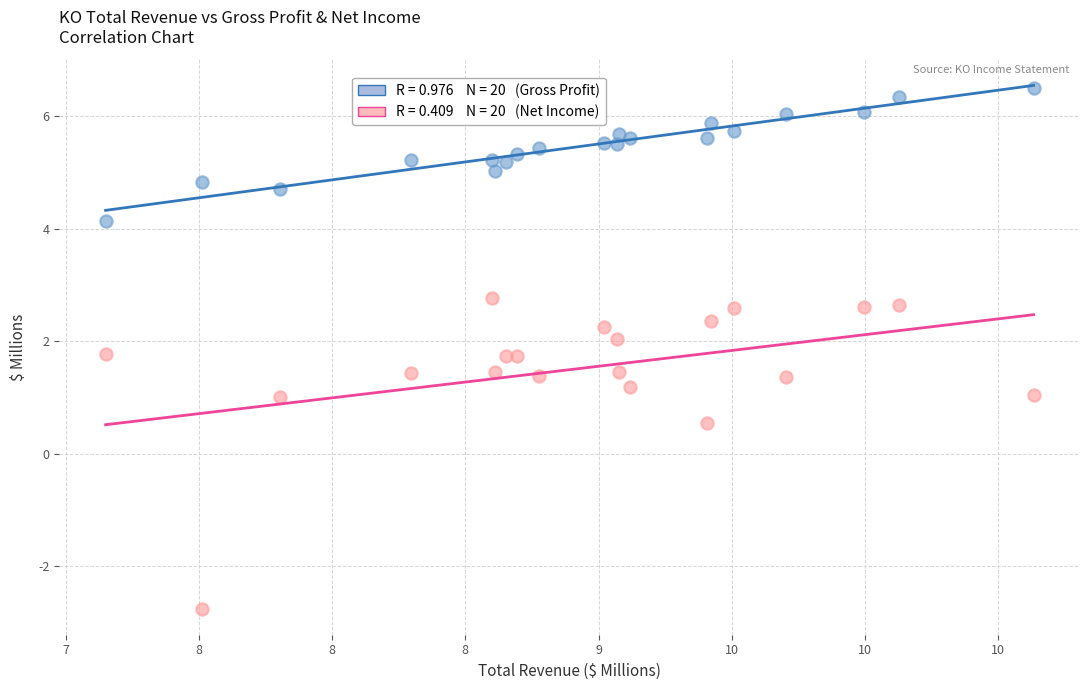

Across all data points, what is the range of X values (max minus min)?

3.5